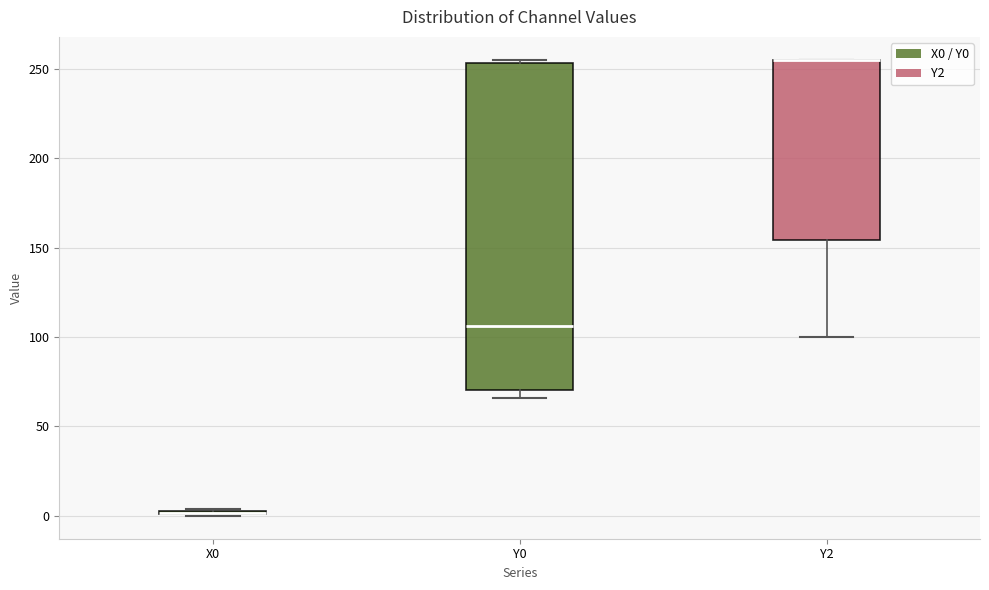

Which box is the tallest, from its lower edge to its upper edge?

Y0